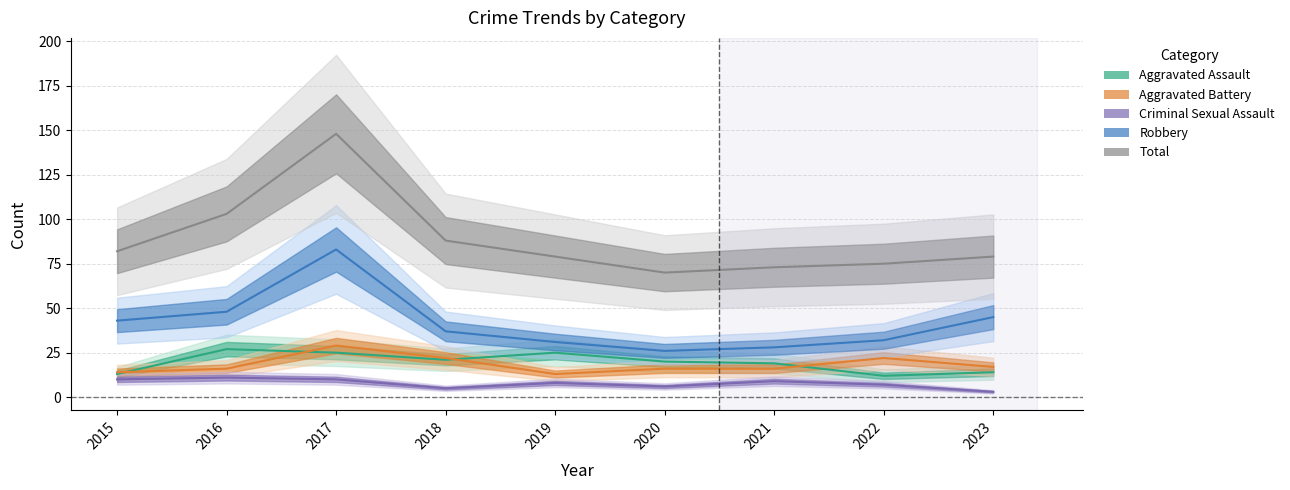

What are all the series names shown in the legend?

Aggravated Assault, Aggravated Battery, Criminal Sexual Assault, Robbery, Total